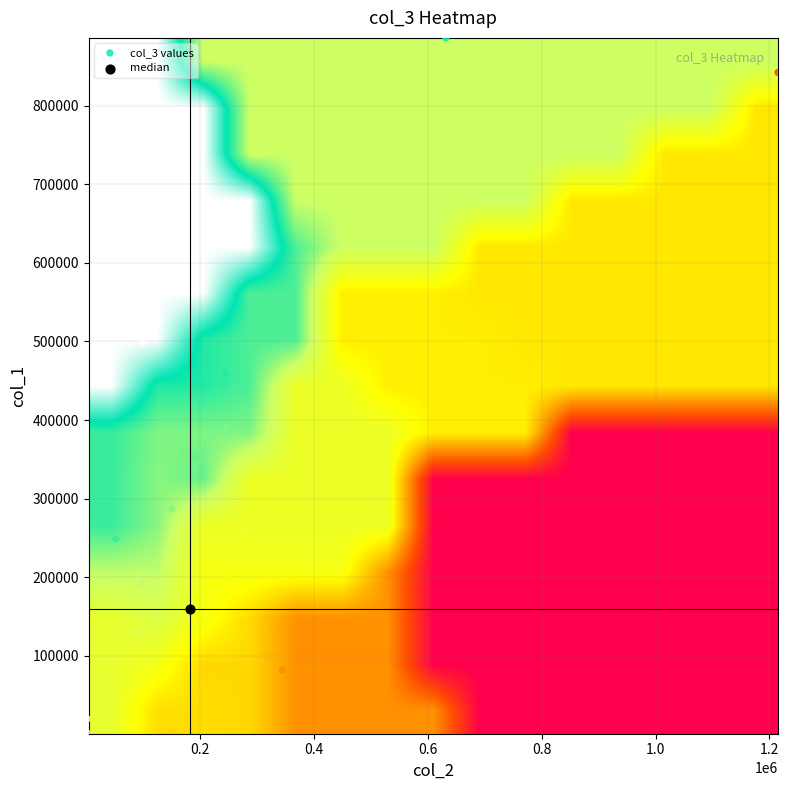

Which series has the largest range (max minus min)?

col_2